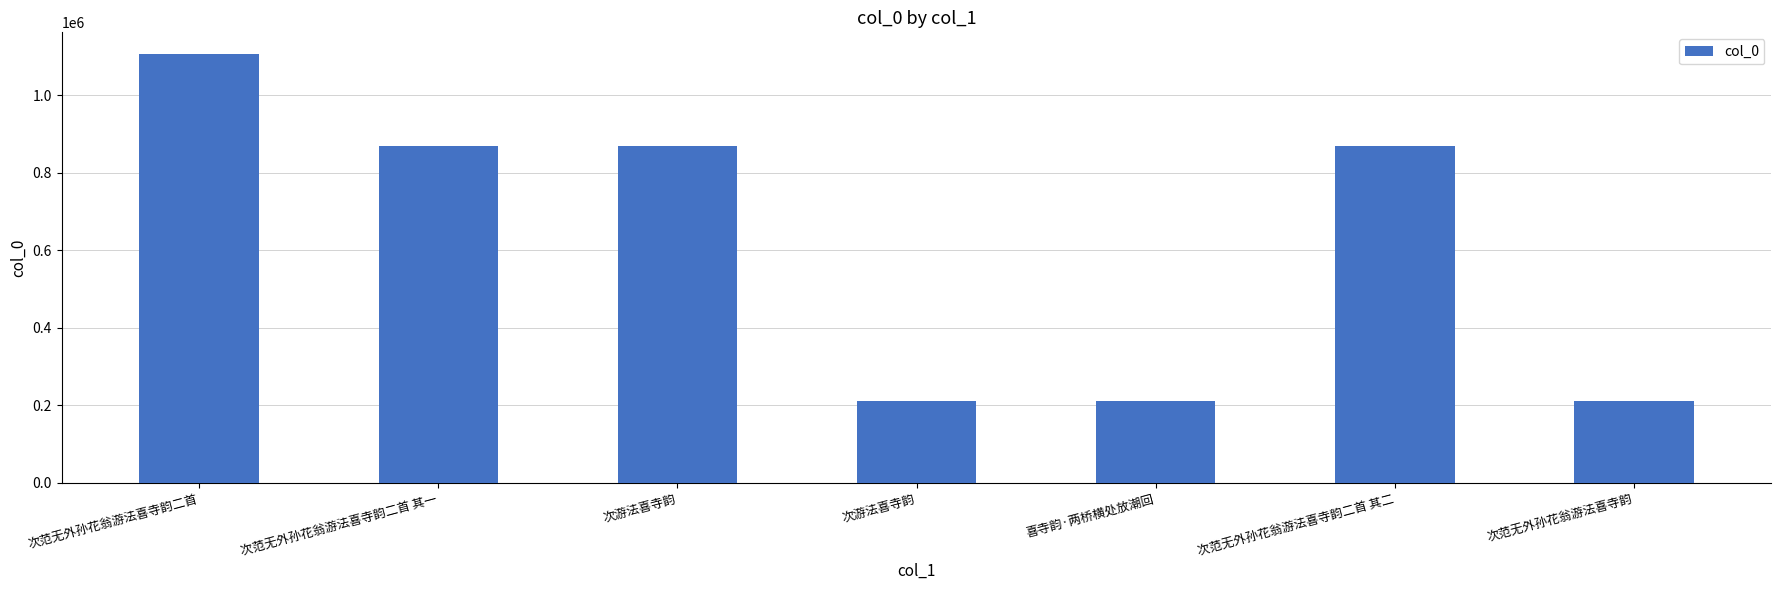

Are the bars grouped side by side (vs. stacked)?

No